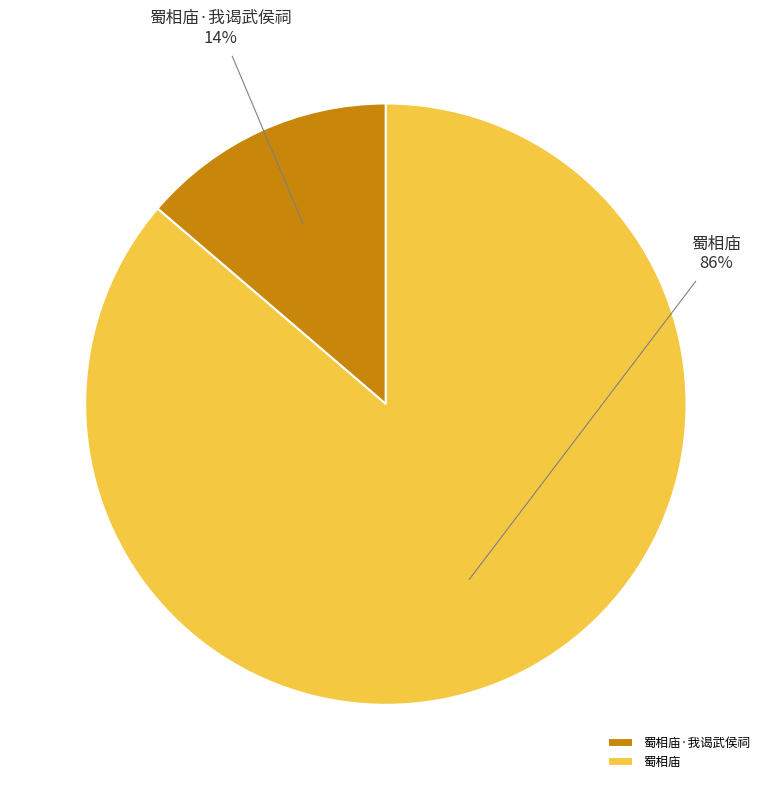

Which slice is the largest?

蜀相庙